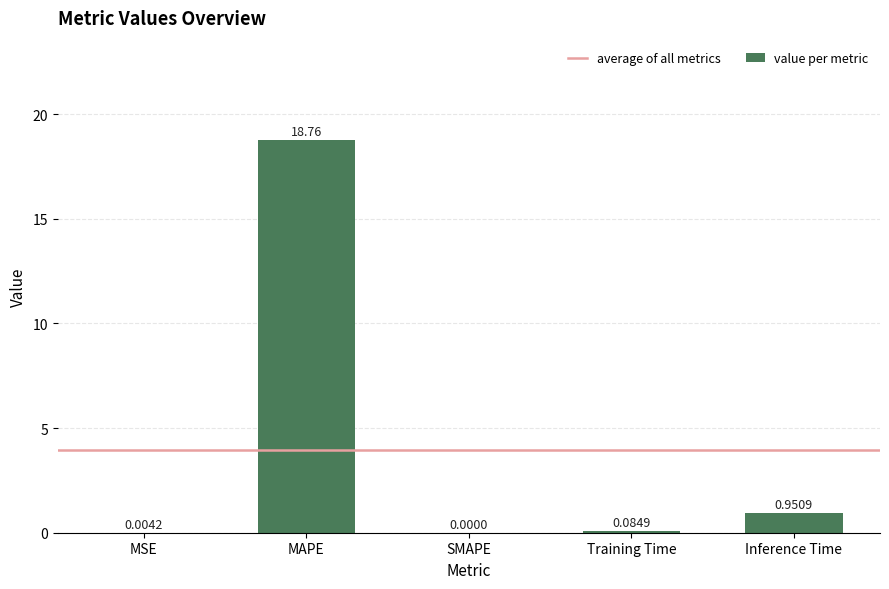

At which category does the chart reach its peak across all series?

MAPE